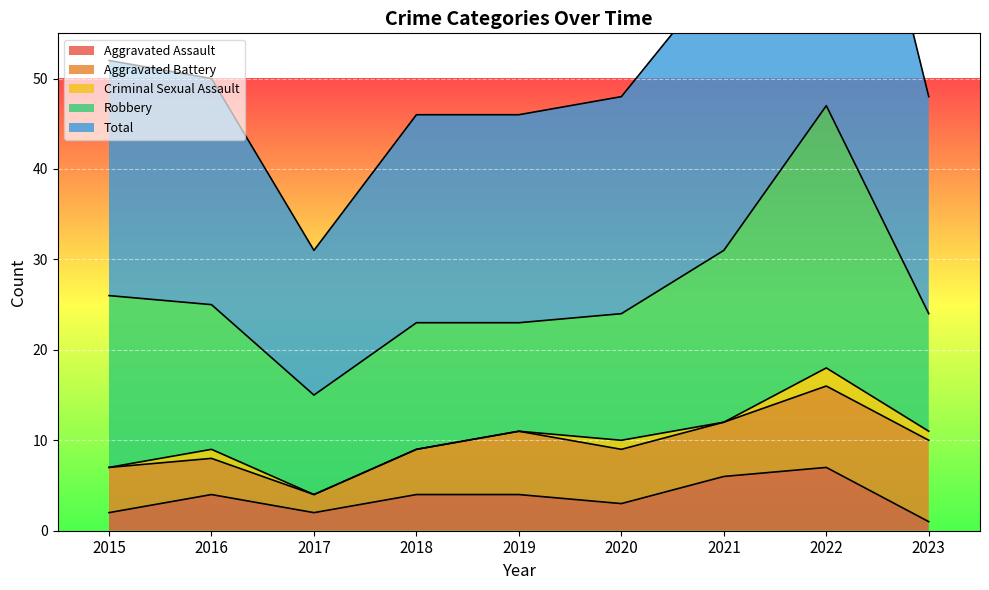

Which series has the largest total across all categories?

Total